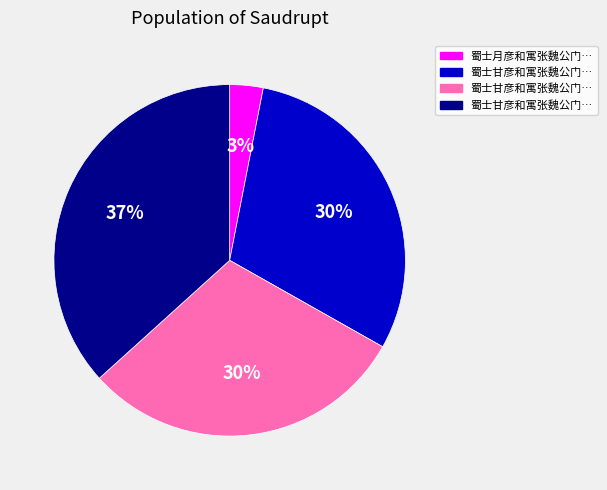

To the nearest percent, what is the average slice percentage?

25%